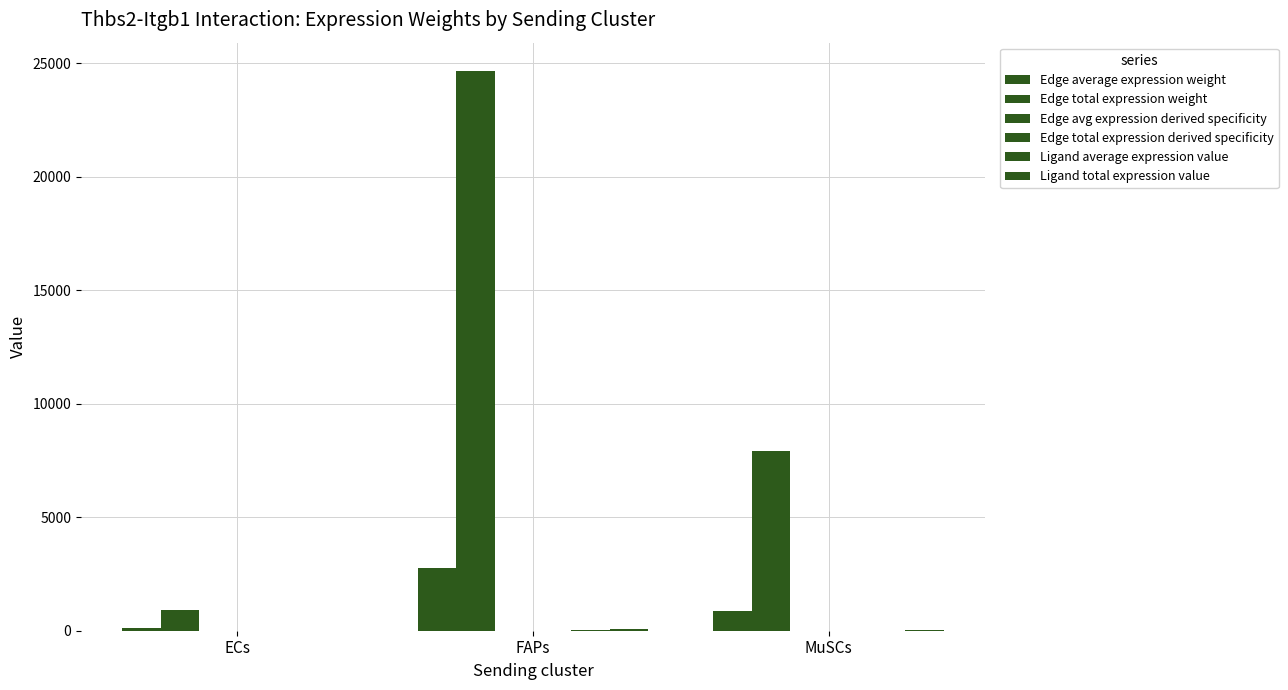

List the series in order of their peak value, lowest first.

Edge avg expression derived specificity, Edge total expression derived specificity, Ligand average expression value, Ligand total expression value, Edge average expression weight, Edge total expression weight